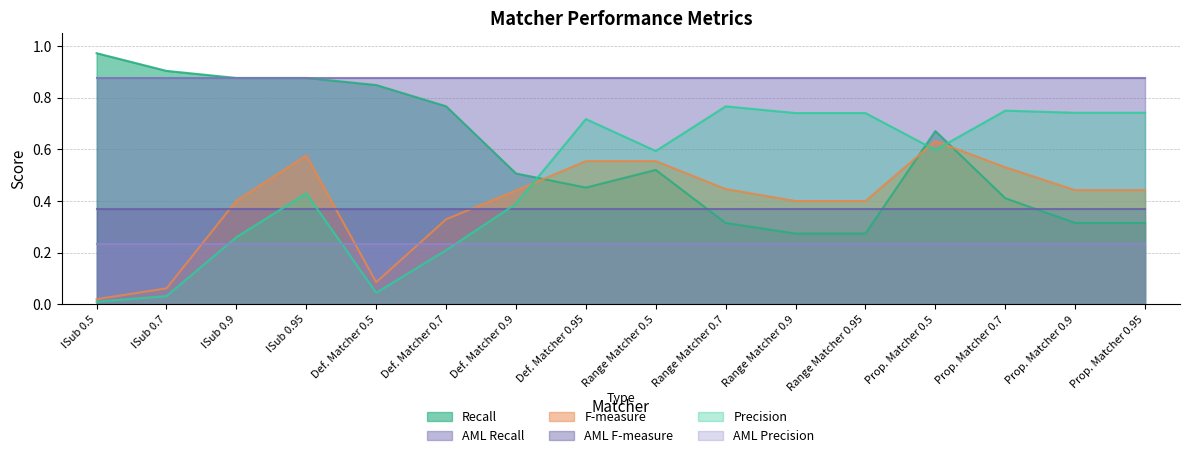

The value of Precision at ISub 0.7 is 0.0. True or false?

True